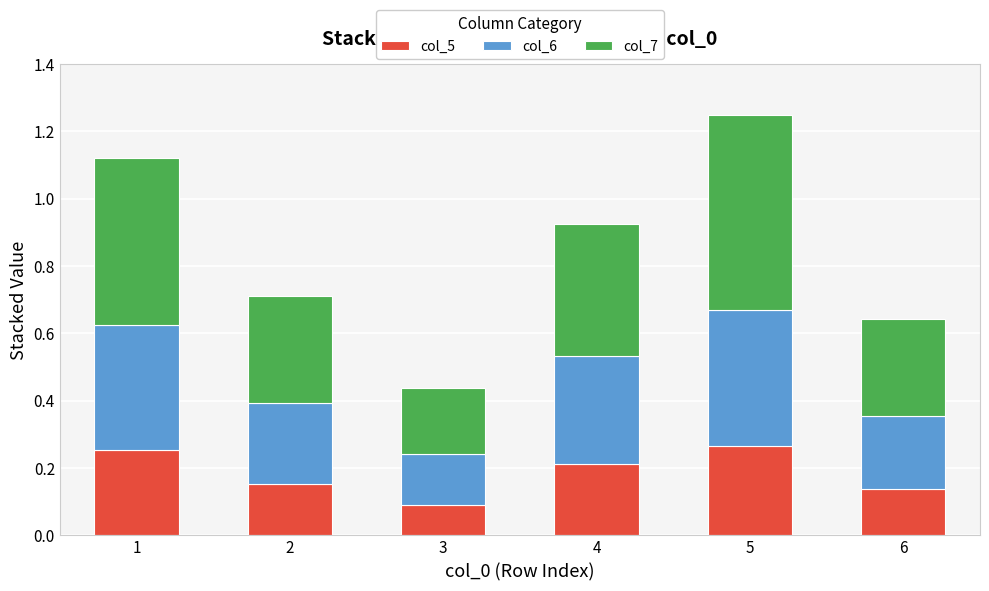

True or false: col_5 has a value of 0.1 at 4.

False